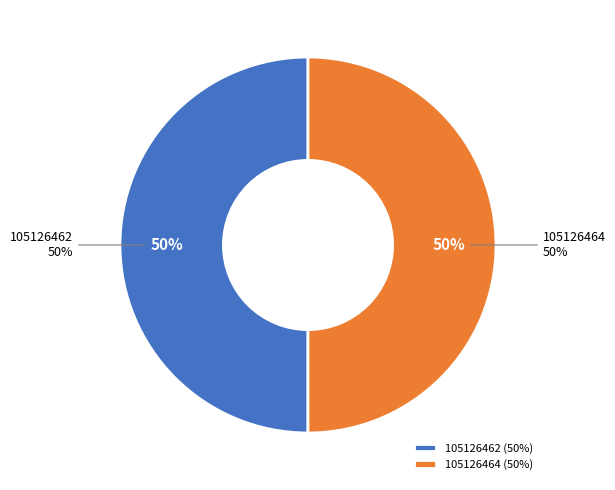

To the nearest percent, what is the average slice percentage?

50%